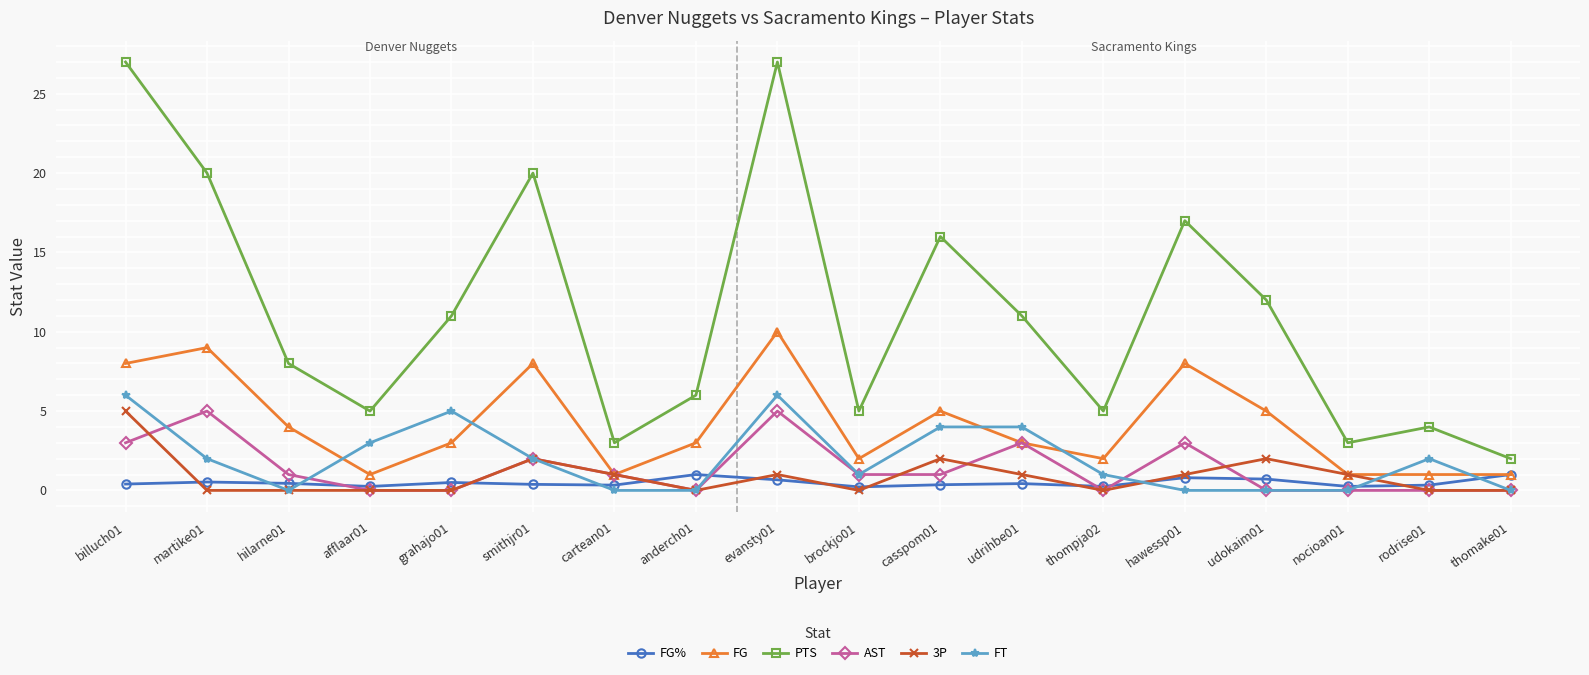

Count the number of categories in the chart.

18